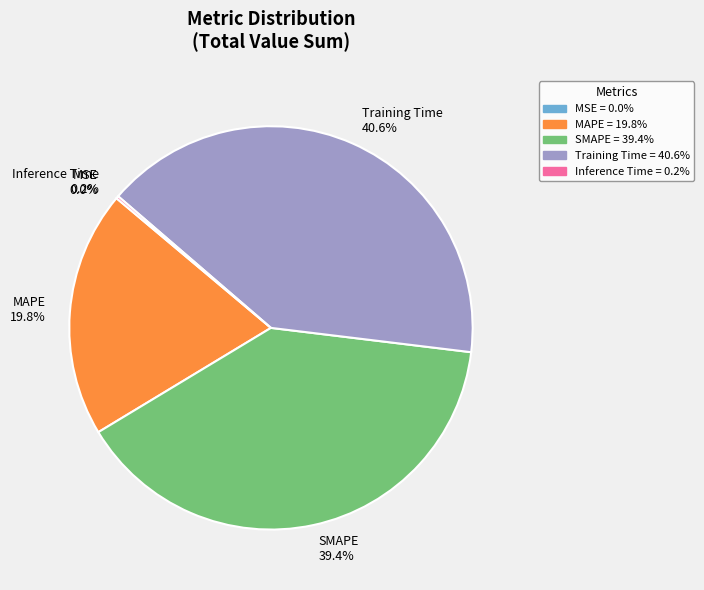

Is there any slice that represents more than half of the pie?

No